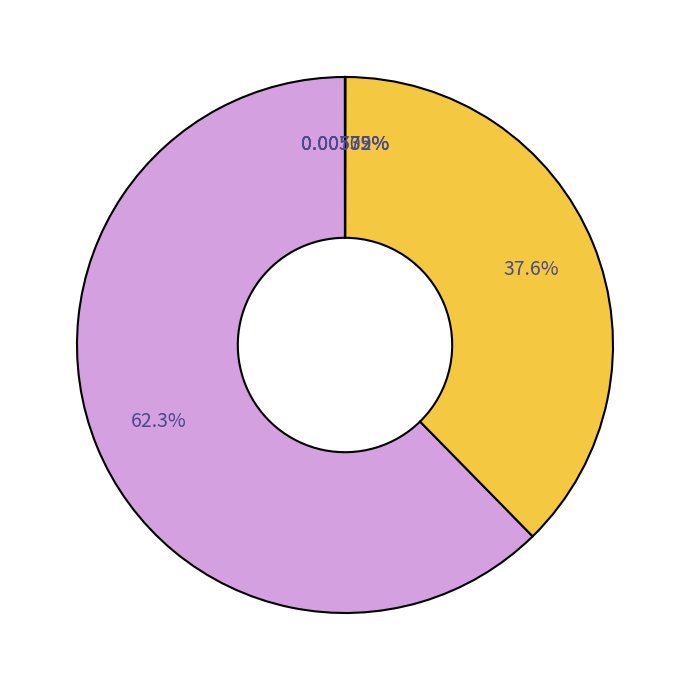

How many segments does this pie chart have?

5